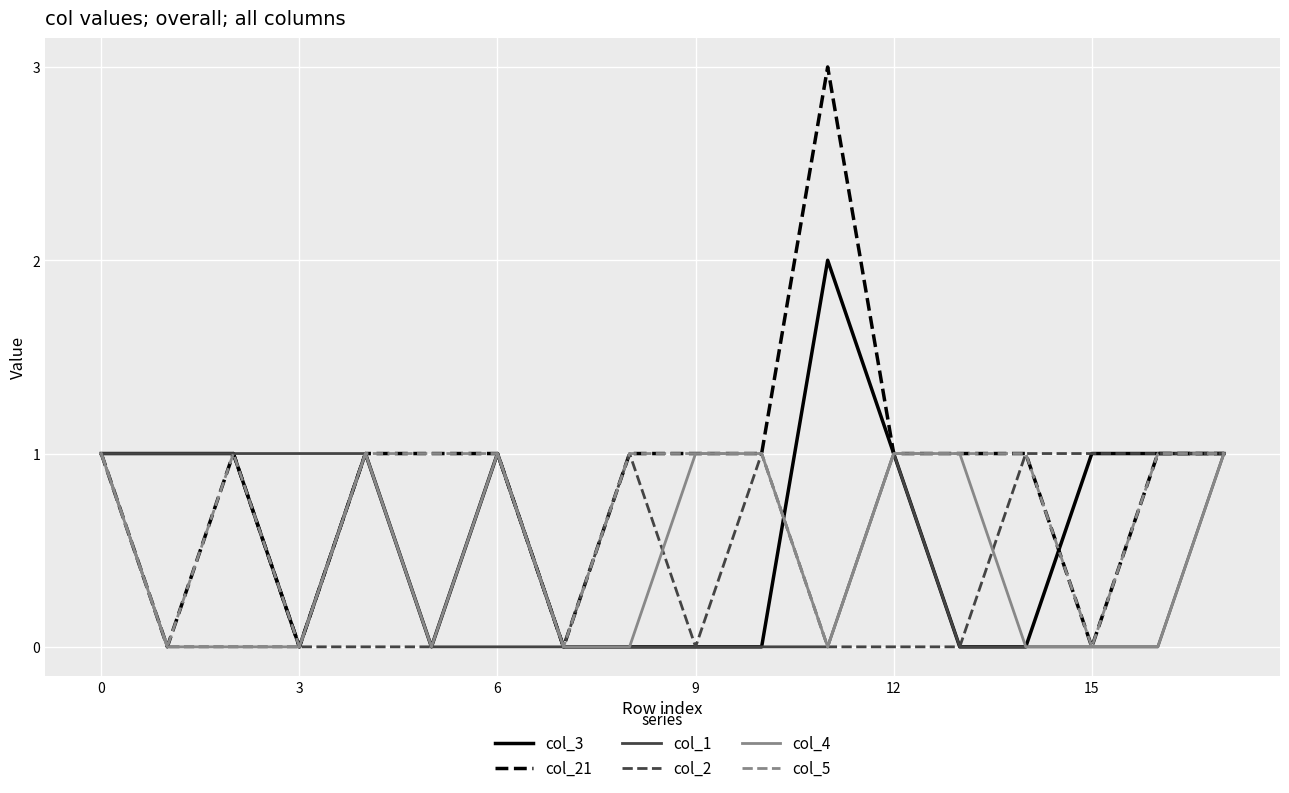

Which series has the largest range (max minus min)?

col_21